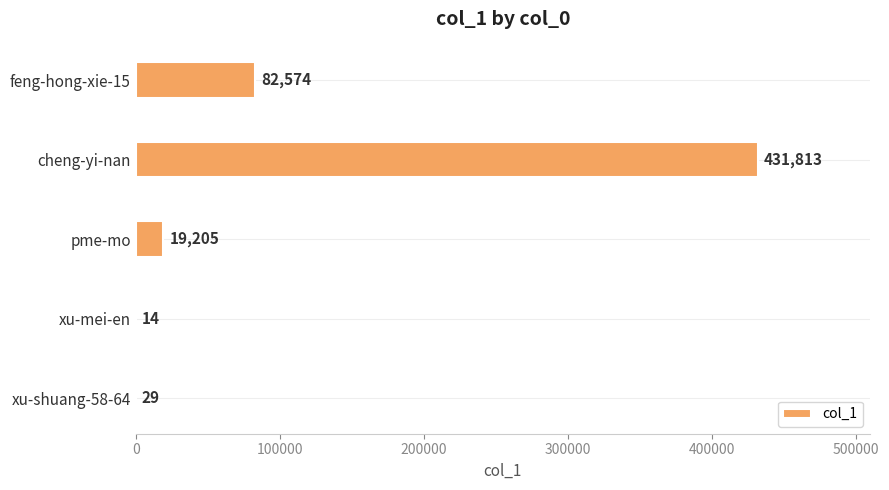

What is the greatest value displayed?

431813